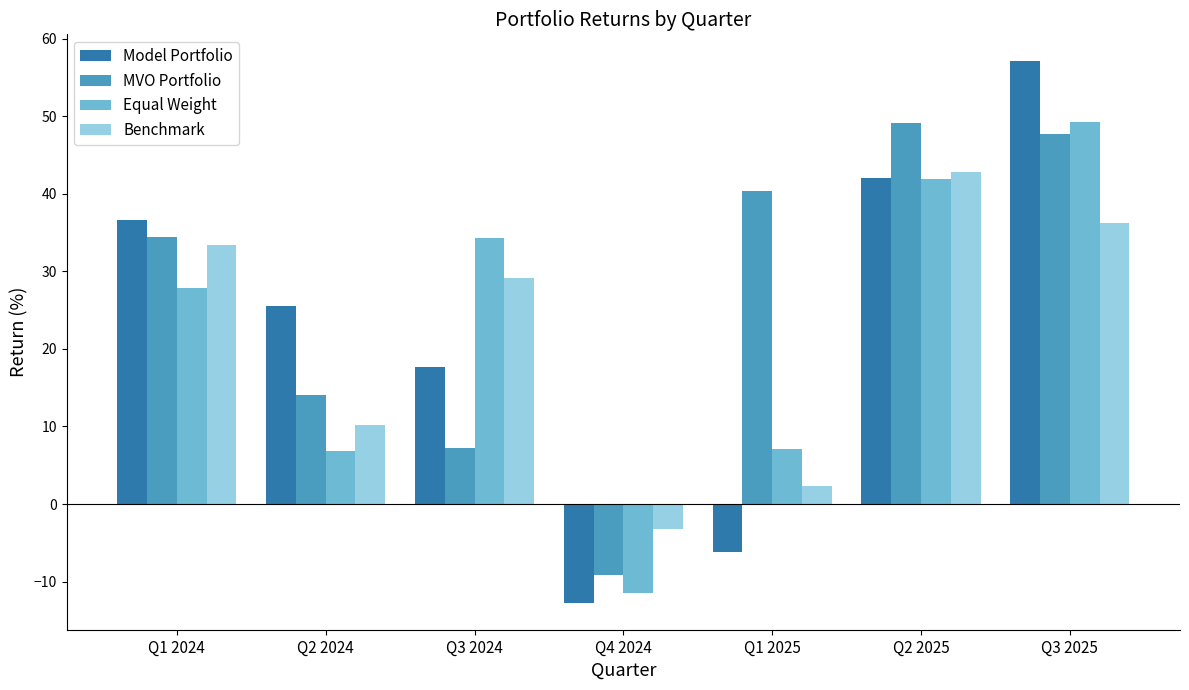

Rank the series at Q2 2024 from lowest to highest value.

Equal Weight, Benchmark, MVO Portfolio, Model Portfolio